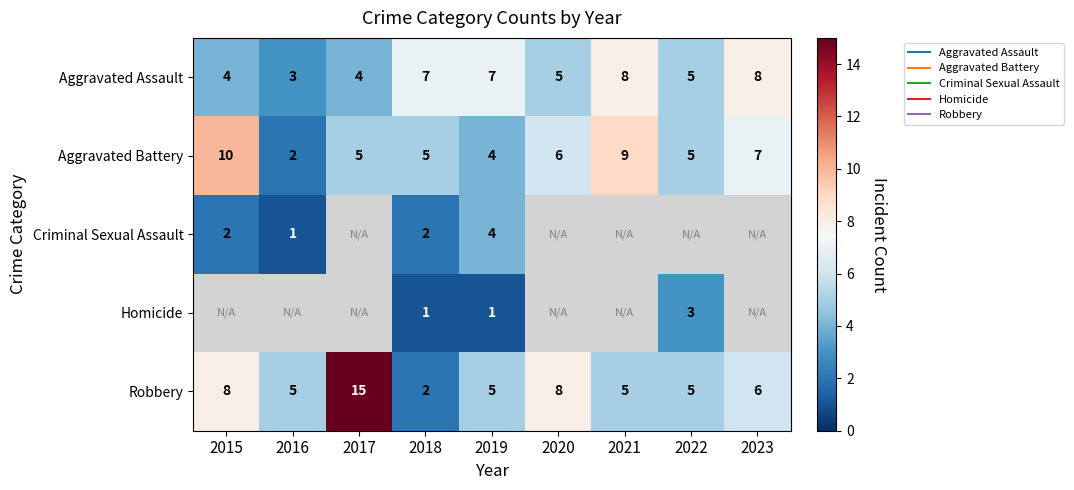

At which label does Robbery first exceed 5?

2015